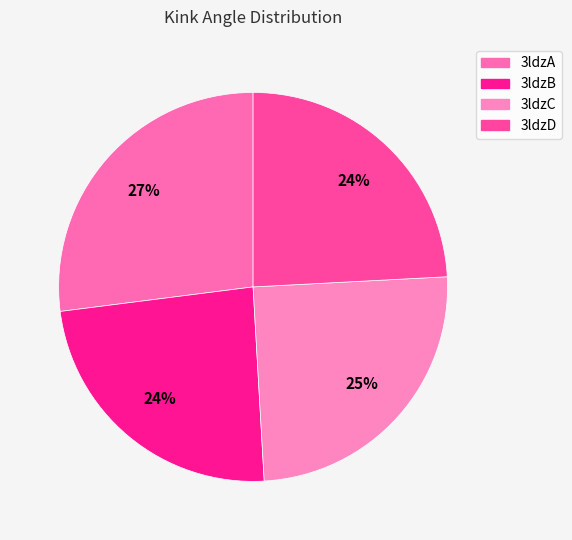

Do 3ldzA and 3ldzB together represent more than half of the pie?

Yes